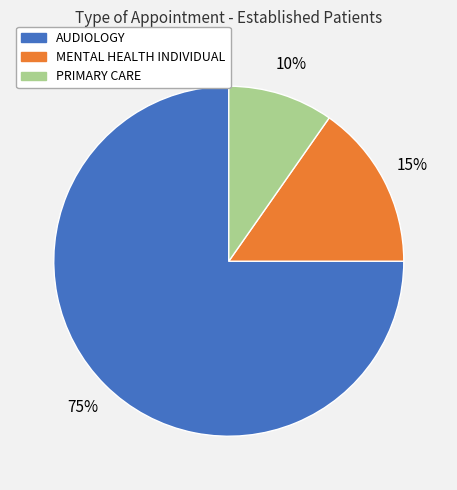

To the nearest percent, what is the difference between the largest and smallest slice percentages?

65%